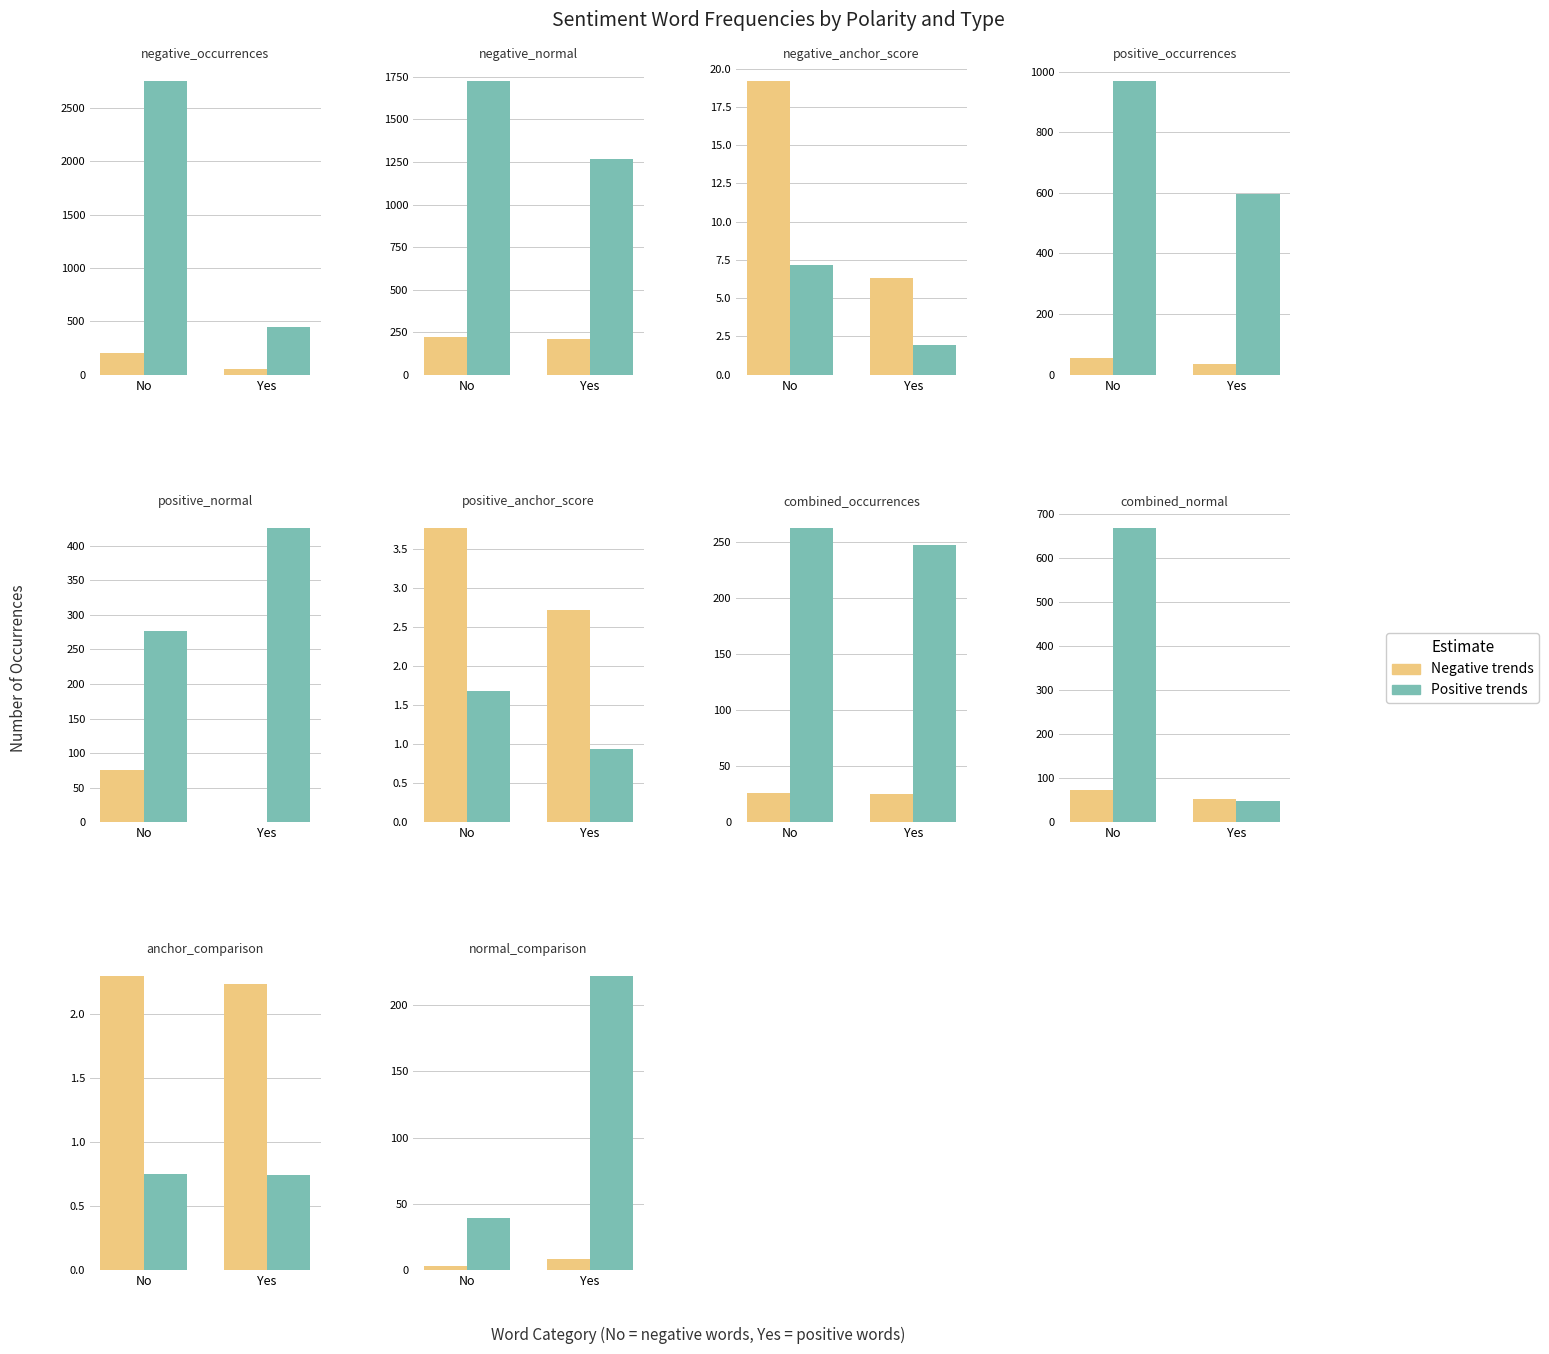

List the series in order of their overall mean, highest first.

Positive trends, Negative trends